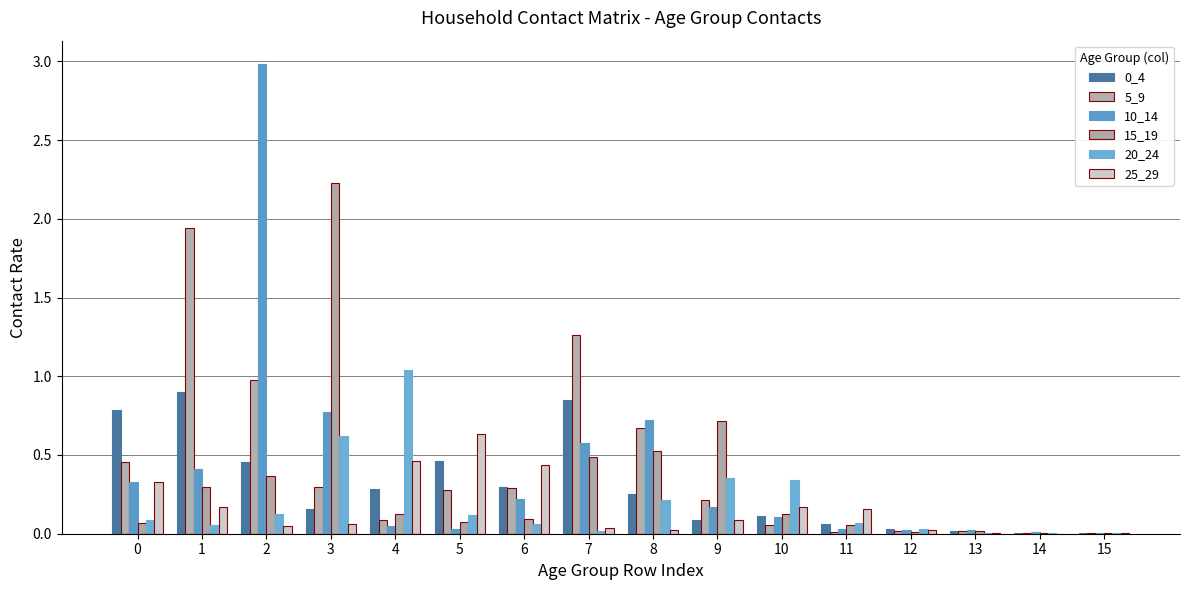

The value of 15_19 at 12 is 0.0. True or false?

True